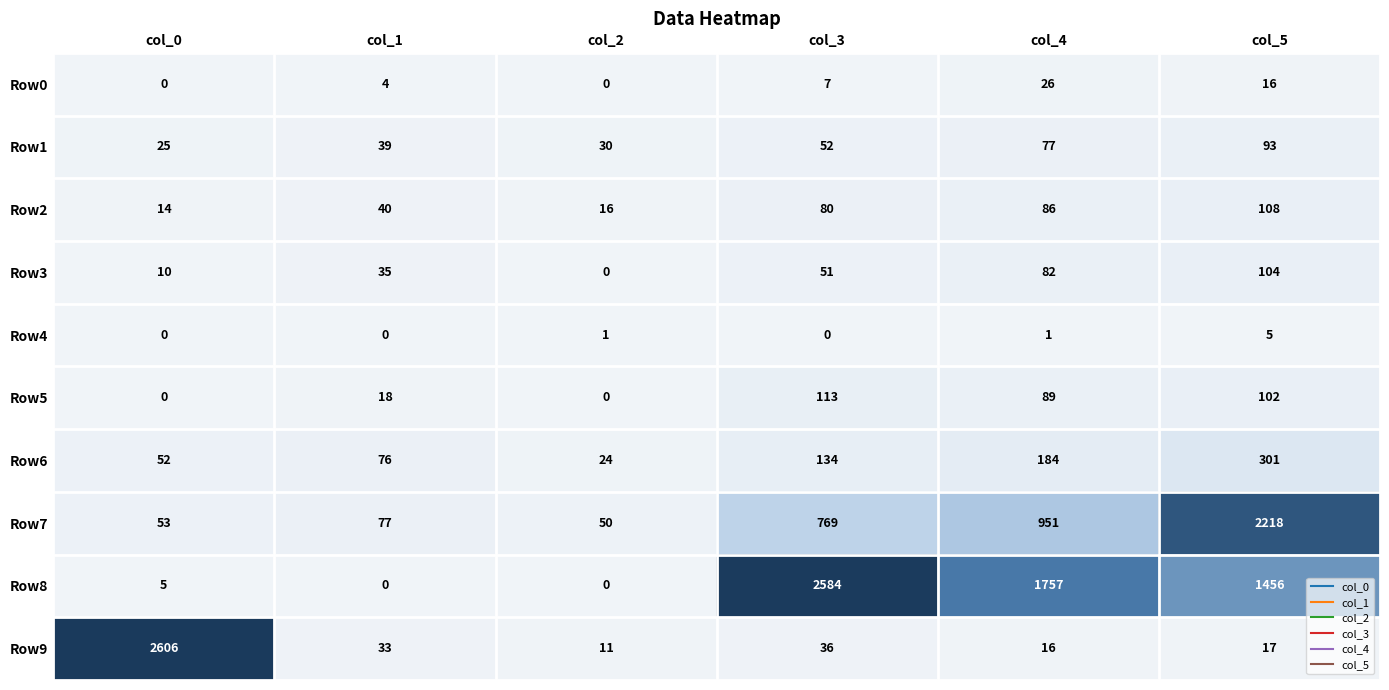

Is it true that Row0 equals -14 at col_2?

False